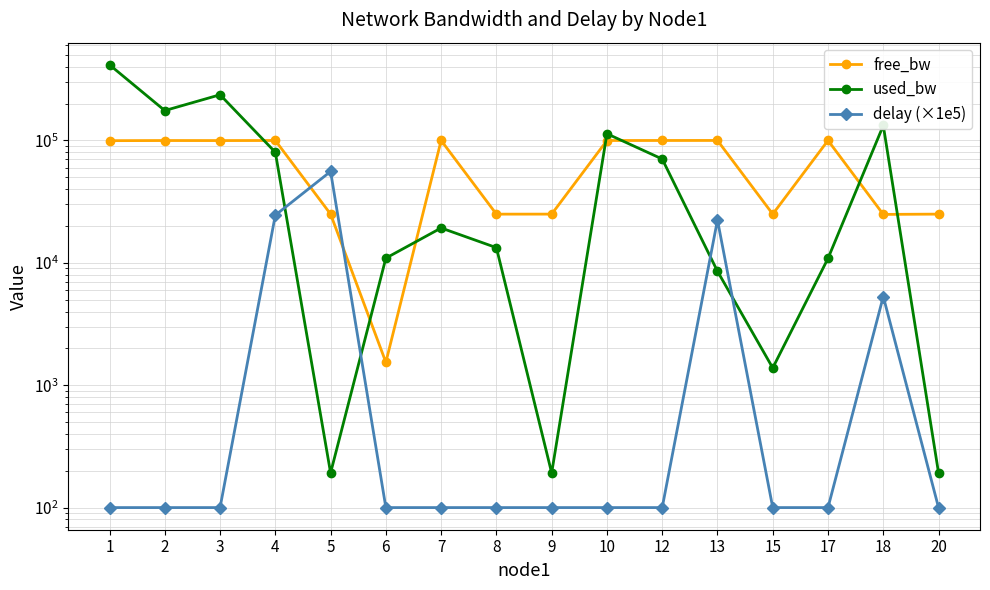

List the labels in order of free_bw value, smallest first.

6, 18, 8, 15, 5, 9, 20, 1, 3, 2, 10, 4, 12, 7, 17, 13